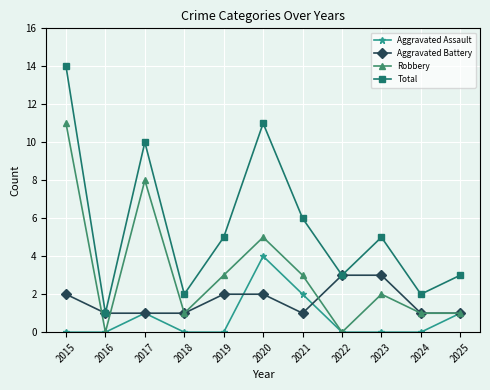

True or false: Total and Aggravated Assault intersect in this chart.

False